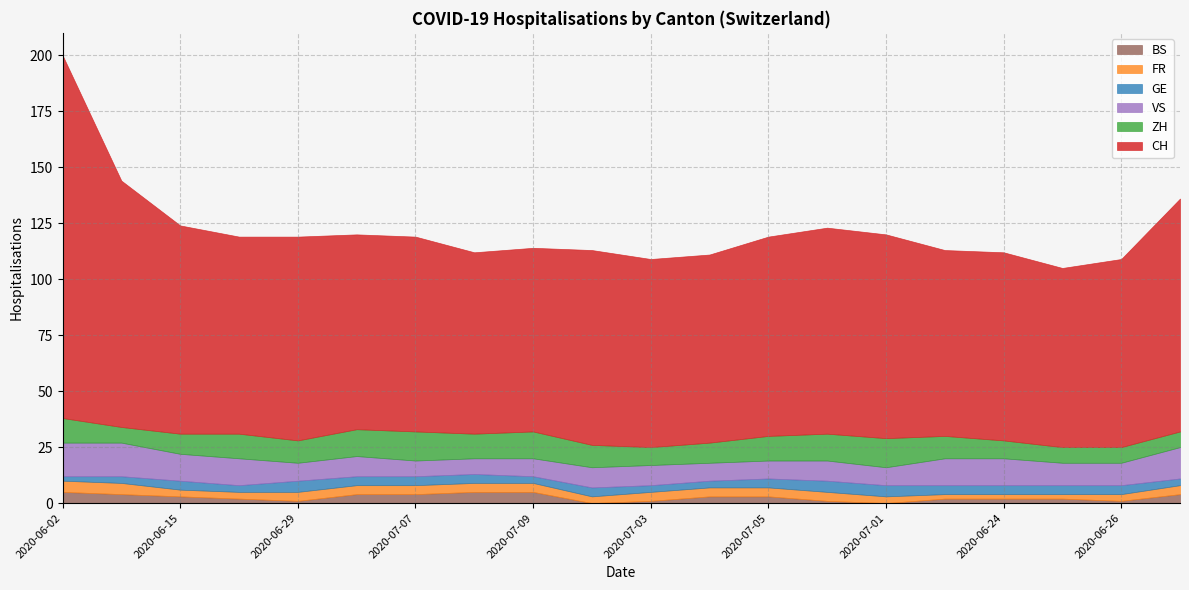

True or false: BS and CH intersect in this chart.

False